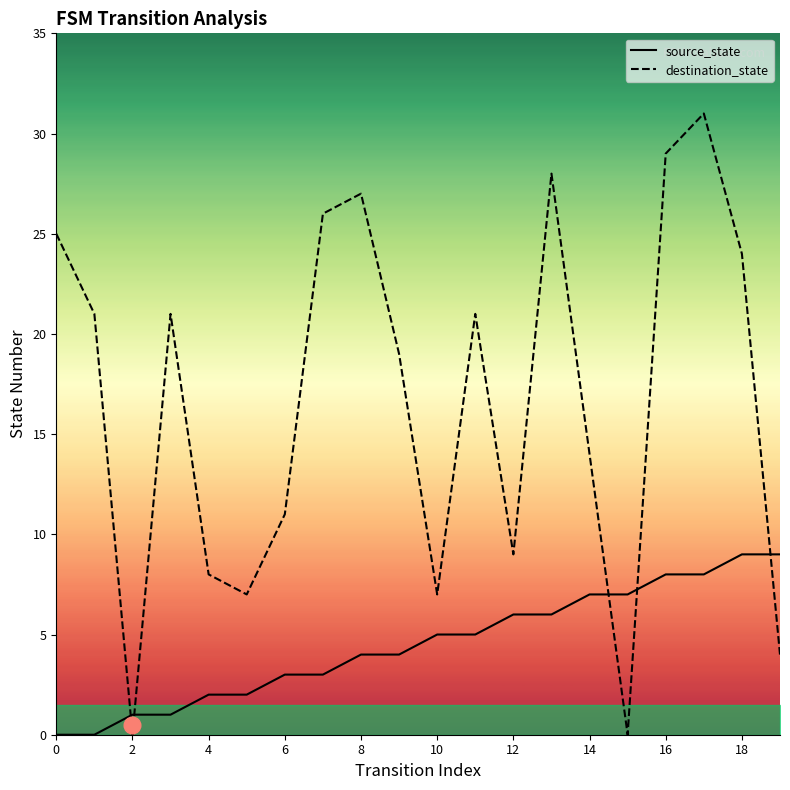

How many lines are shown in the chart?

2